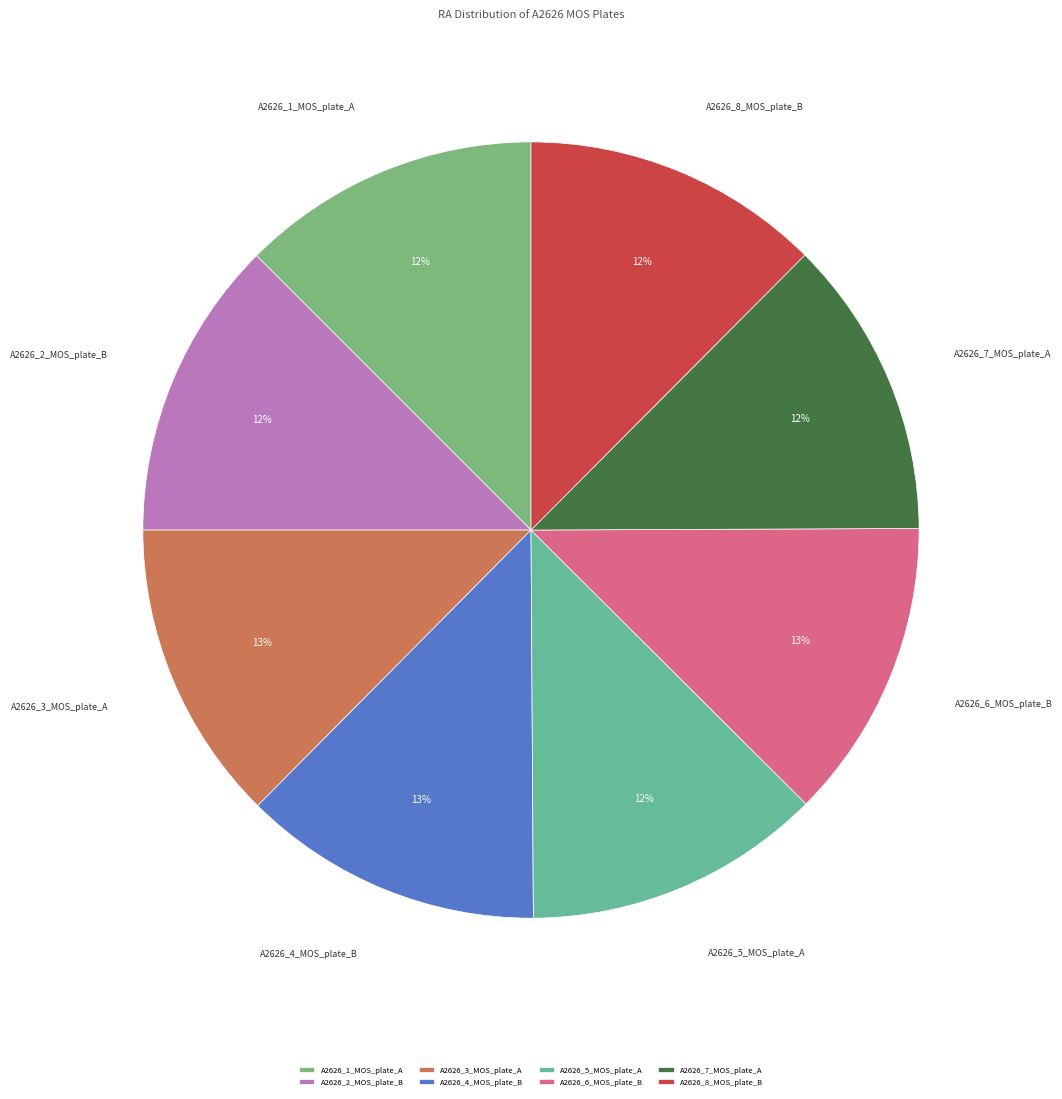

How many segments does this pie chart have?

8